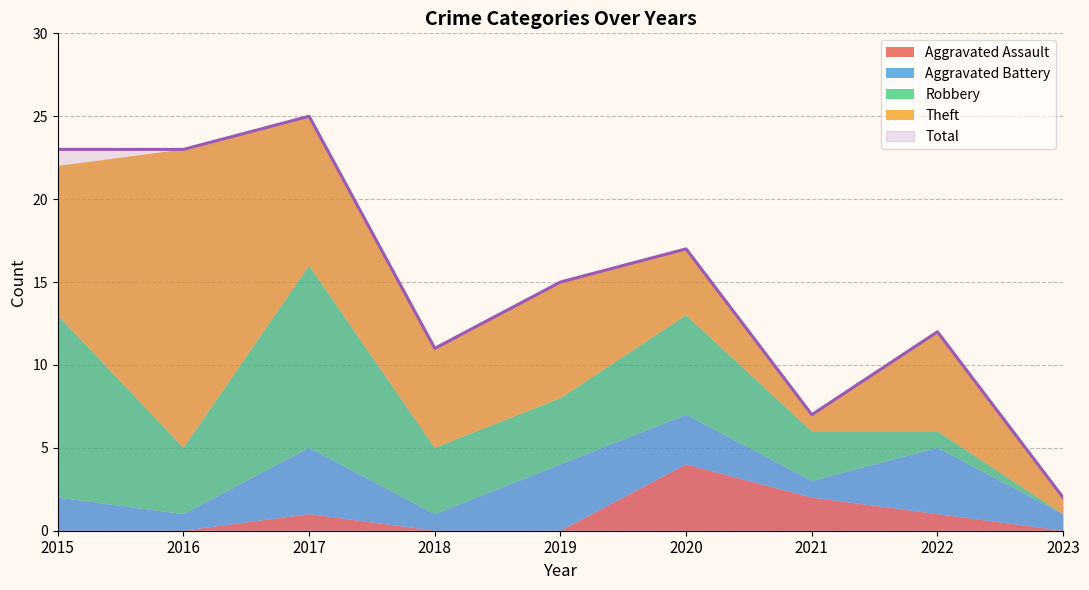

Reading left to right, transcribe all the data shown in this chart.

Aggravated Assault: 2015=0	2016=0	2017=1	2018=0	2019=0	2020=4	2021=2	2022=1	2023=0
Aggravated Battery: 2015=2	2016=1	2017=4	2018=1	2019=4	2020=3	2021=1	2022=4	2023=1
Robbery: 2015=11	2016=4	2017=11	2018=4	2019=4	2020=6	2021=3	2022=1	2023=0
Theft: 2015=9	2016=18	2017=9	2018=6	2019=7	2020=4	2021=1	2022=6	2023=1
Total: 2015=23	2016=23	2017=25	2018=11	2019=15	2020=17	2021=7	2022=12	2023=2